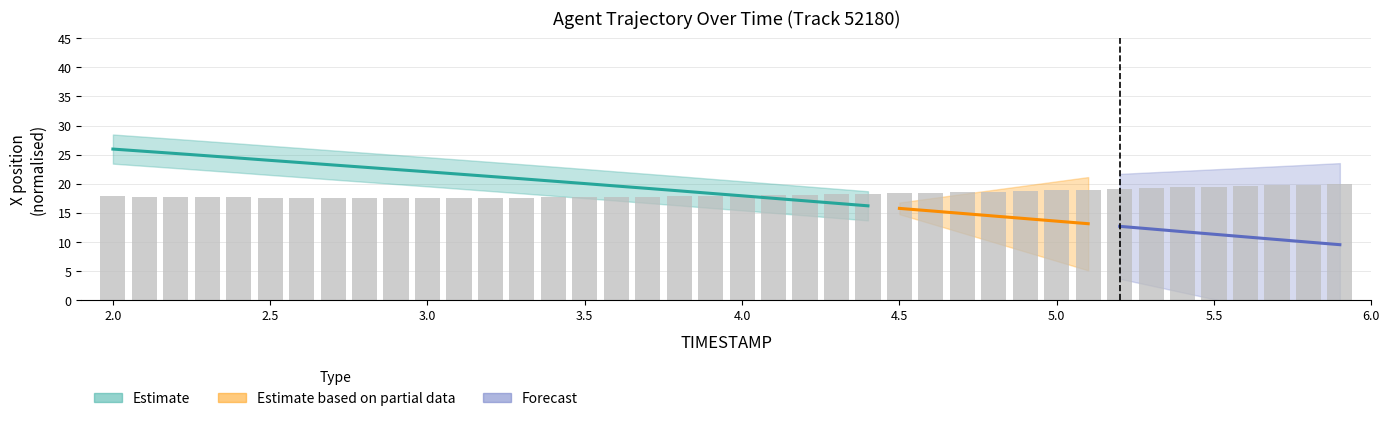

True or false: the data shows 26.5 at 5.5.

False